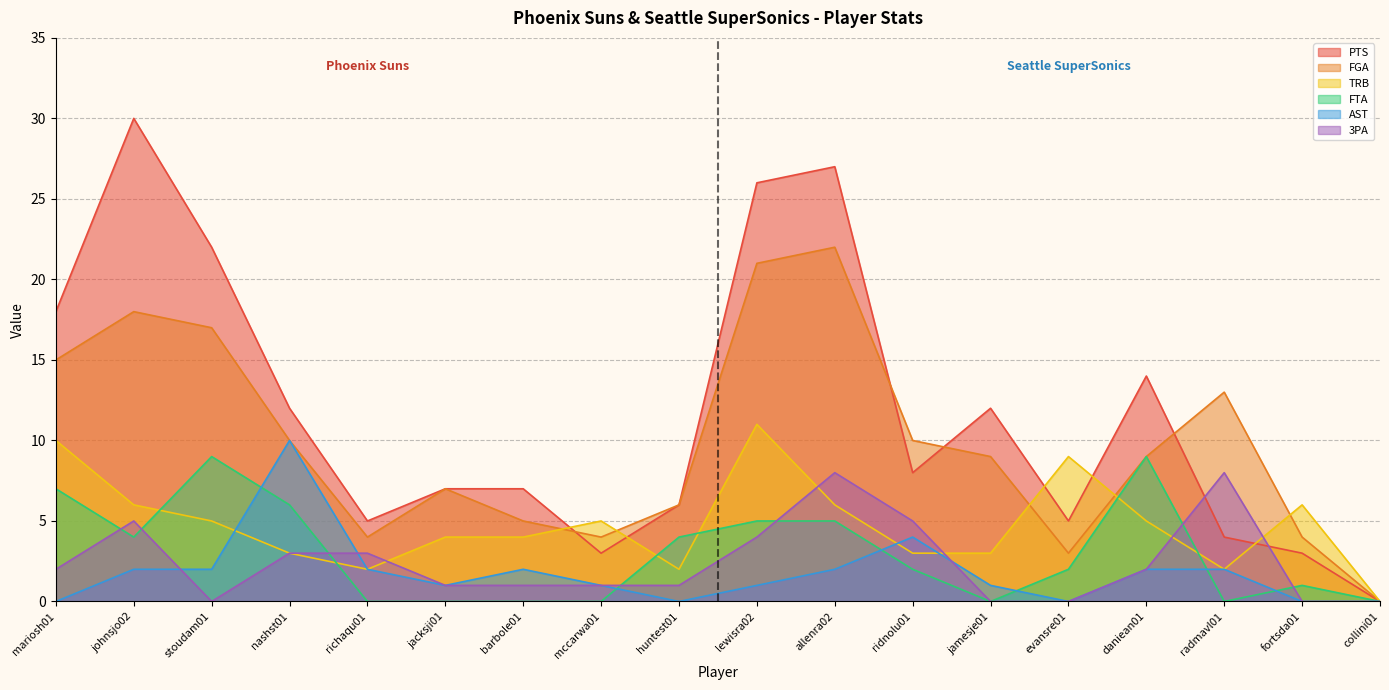

What is the maximum value shown in the chart?

30